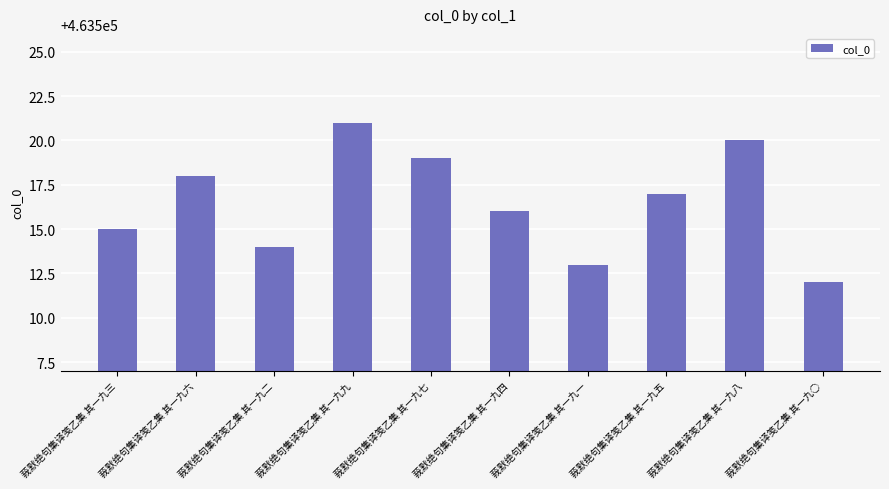

Reading left to right, extract all data points from this chart.

463515	463518	463514	463521	463519	463516	463513	463517	463520	463512